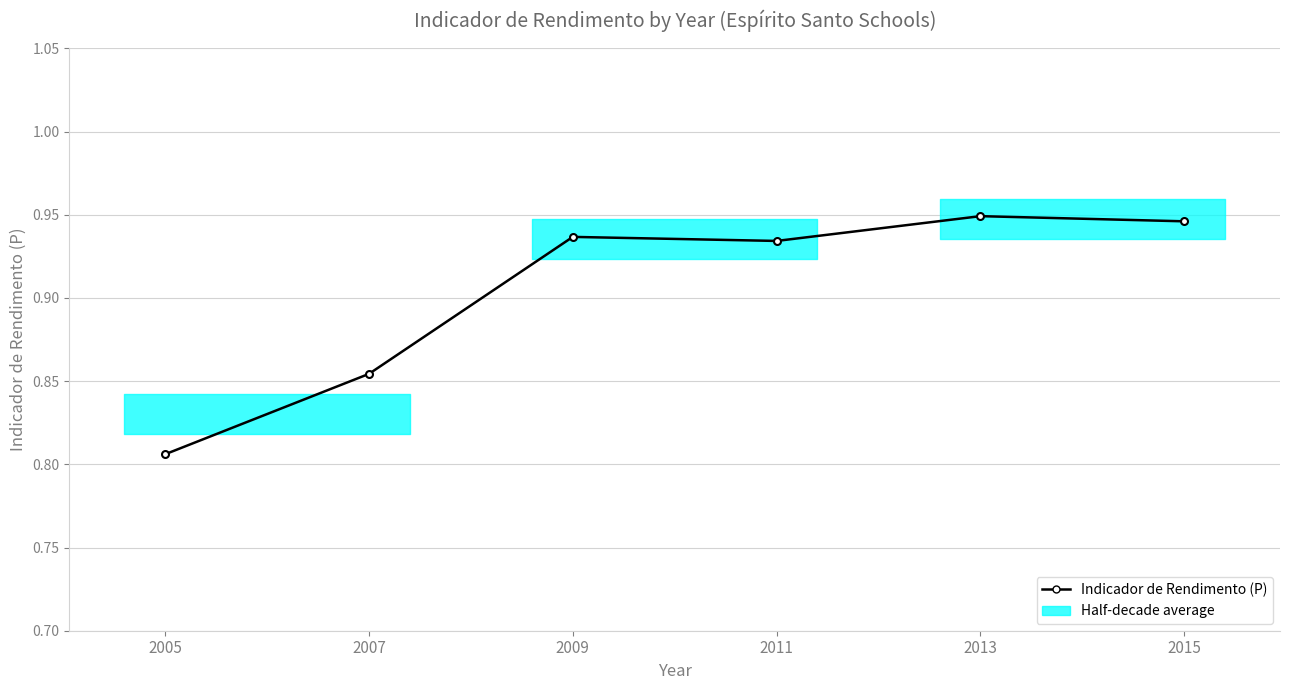

List the labels in order of value, smallest first.

2005, 2007, 2011, 2009, 2015, 2013